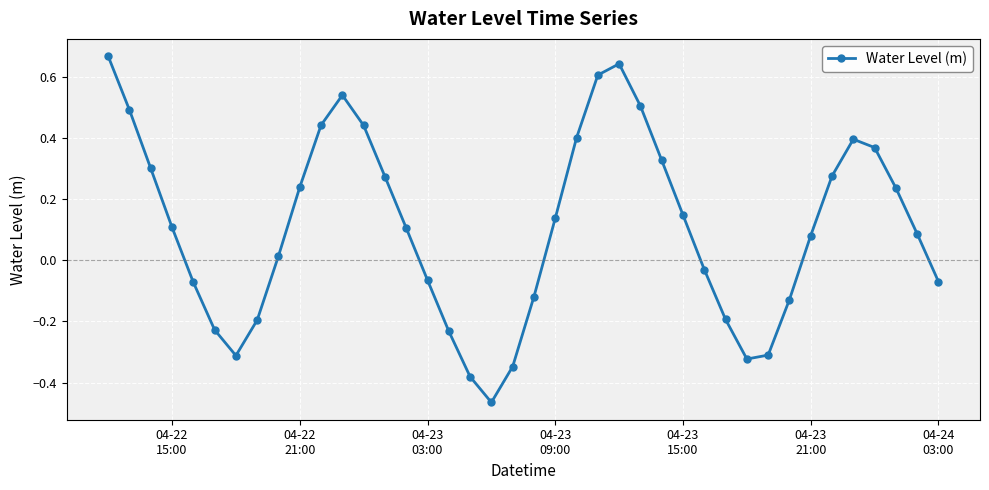

What is the sum of all values?

4.4